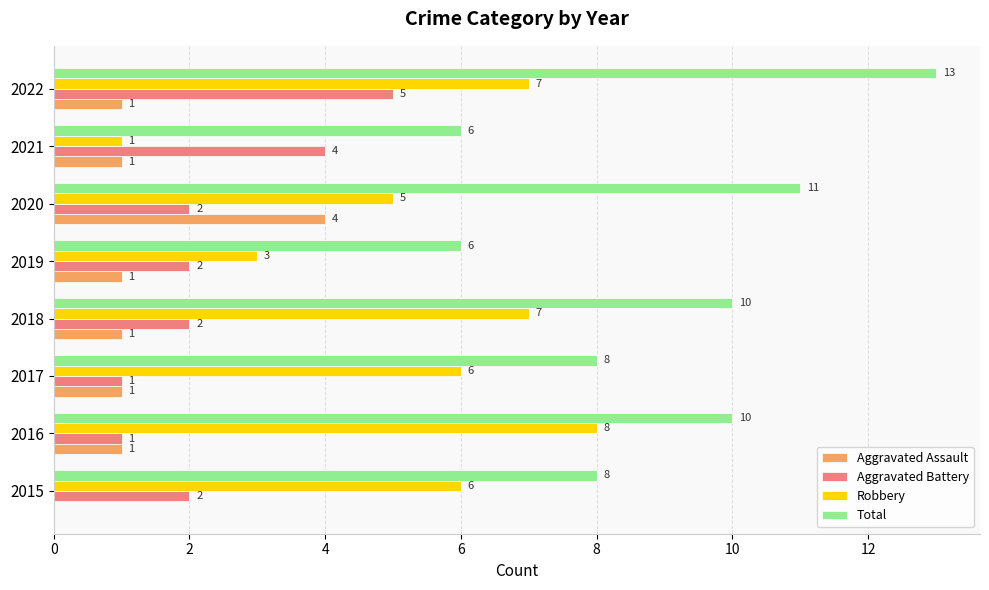

The Robbery series shows 3 at 2019. True or false?

True